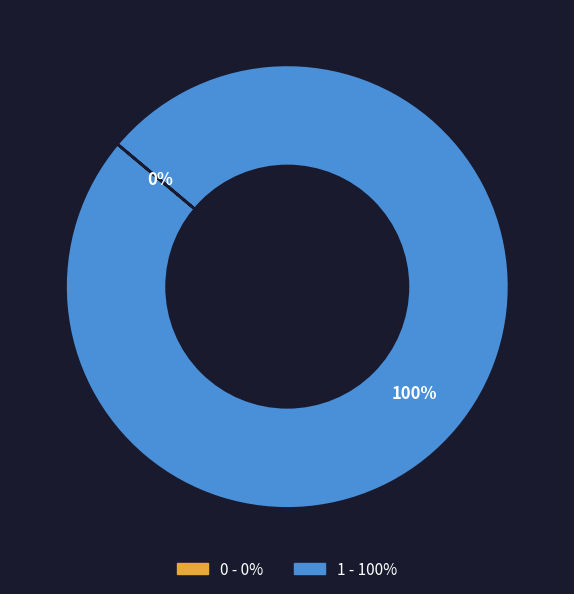

True or false: 1 accounts for 100% of the total.

True